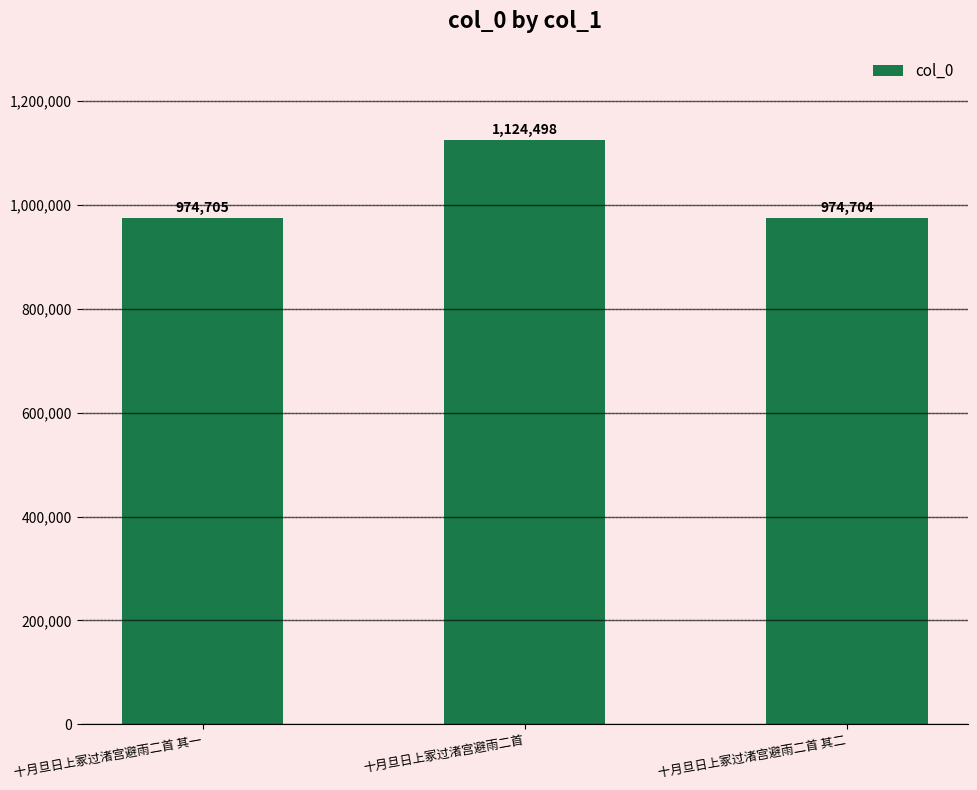

What is the difference between the maximum and minimum values?

149794